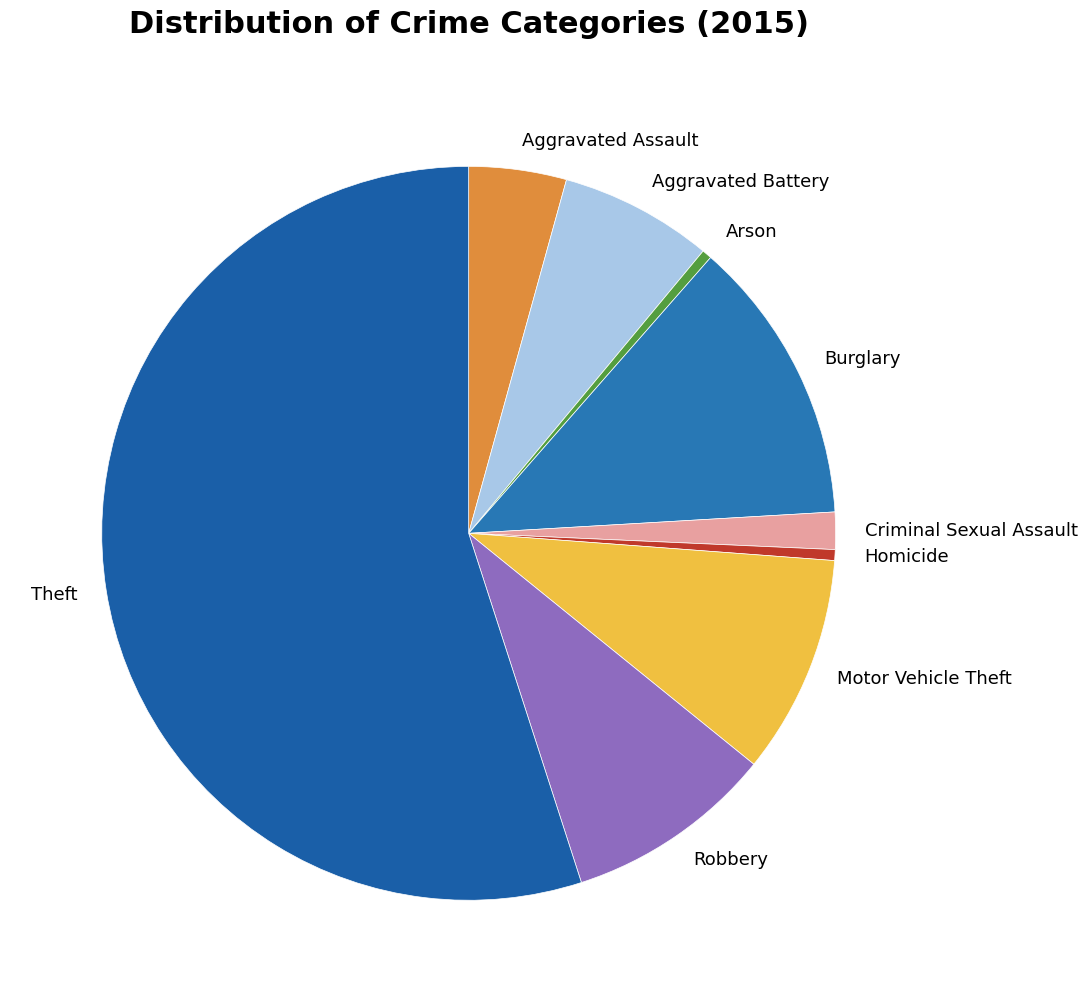

Combined, do Motor Vehicle Theft and Aggravated Battery account for over 50%?

No